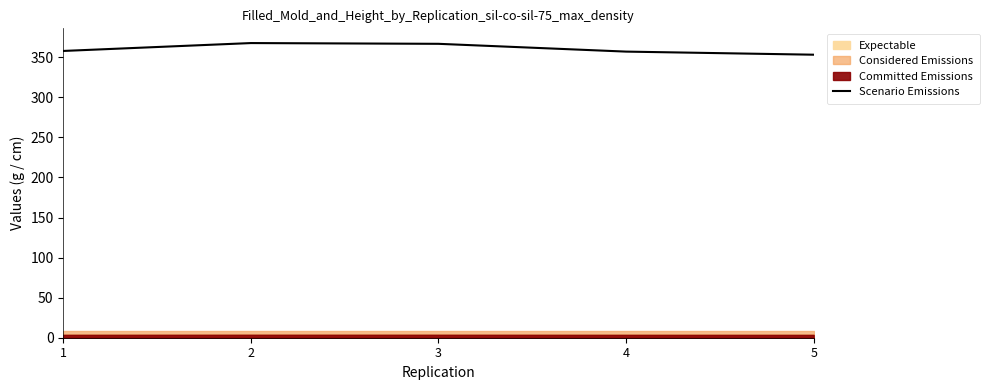

What is the sum of the values at 5 and 1?

711.2